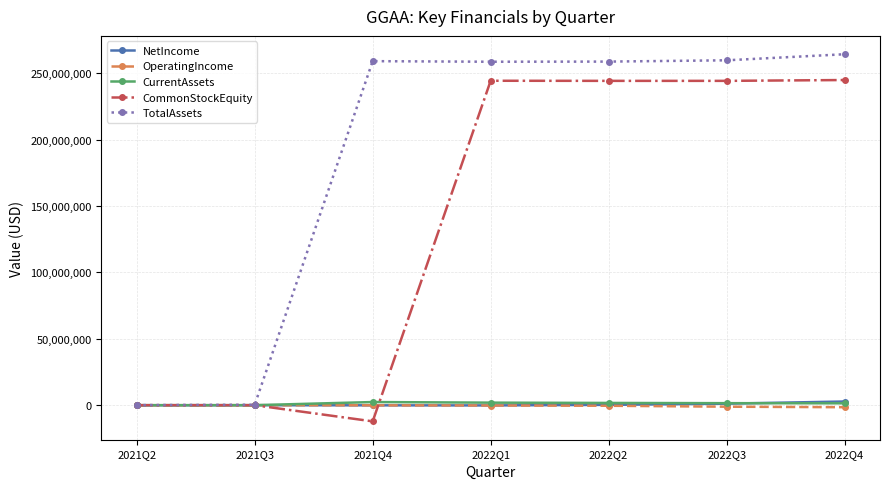

True or false: NetIncome has more than 0 points higher than both neighbors.

True